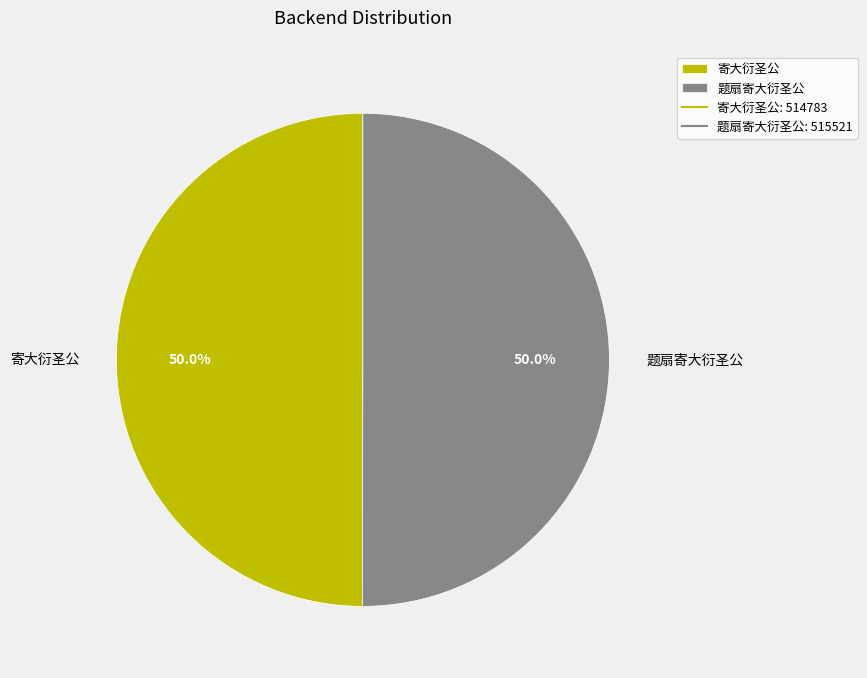

What is the ratio of the value at 寄大衍圣公 to the value at 题扇寄大衍圣公?

1.0